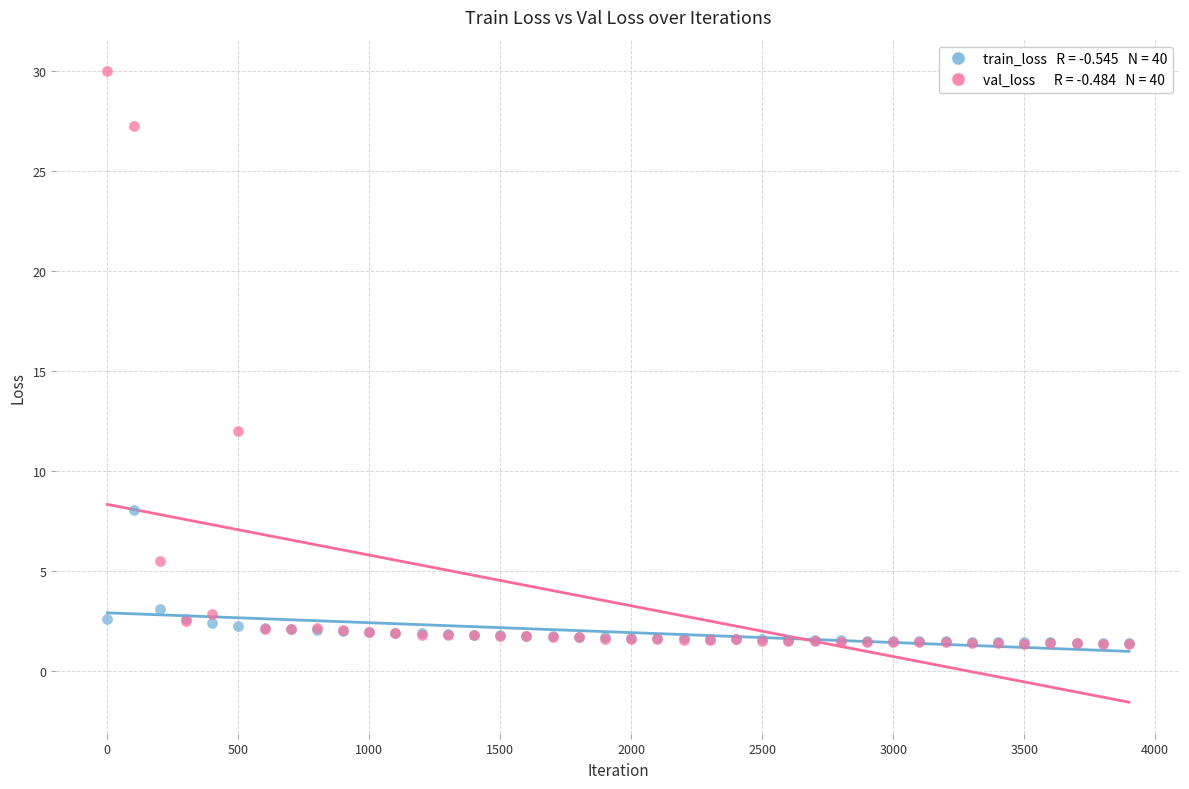

Across all series, what Y value is closest to 15?

12.0